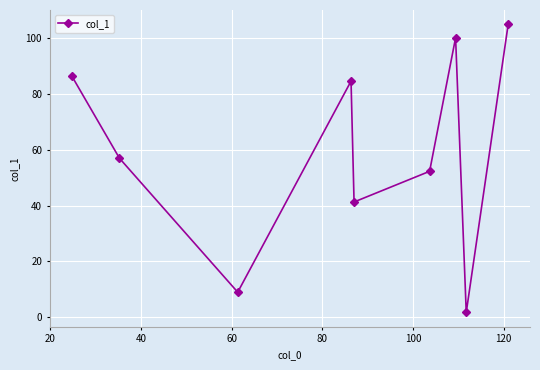

What is the value of the 9th point from the left?

105.0